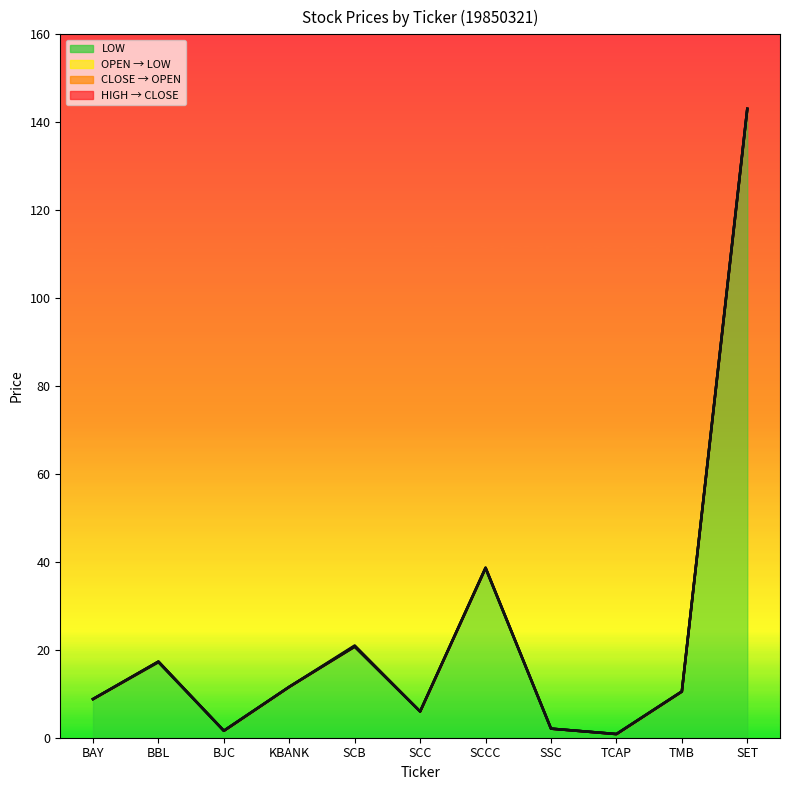

Is the value of CLOSE at SCCC greater than the value of OPEN at TCAP?

Yes